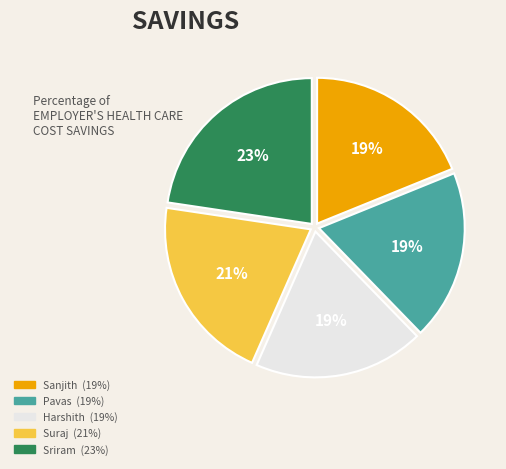

The Sriram slice represents 23% of the pie. True or false?

True